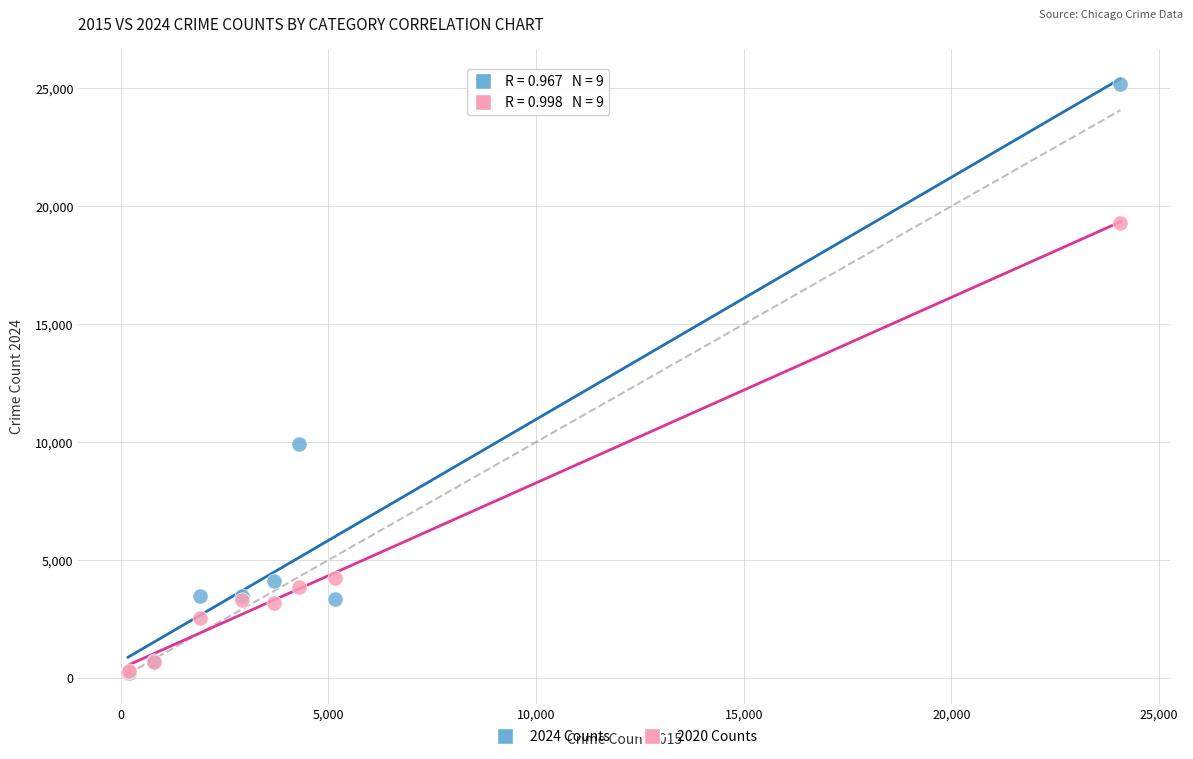

What are all the series names shown in the legend?

2024 Counts, 2020 Counts